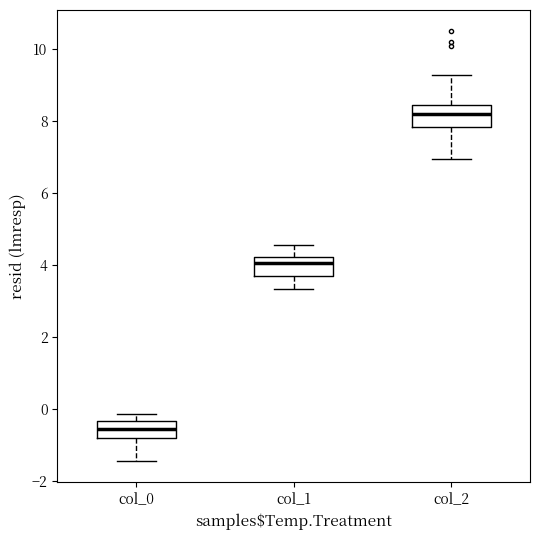

Where is the upper edge of the box for col_2 on the y-axis? The values are not printed on the chart, so give them approximately, as read against the axis.

8.4